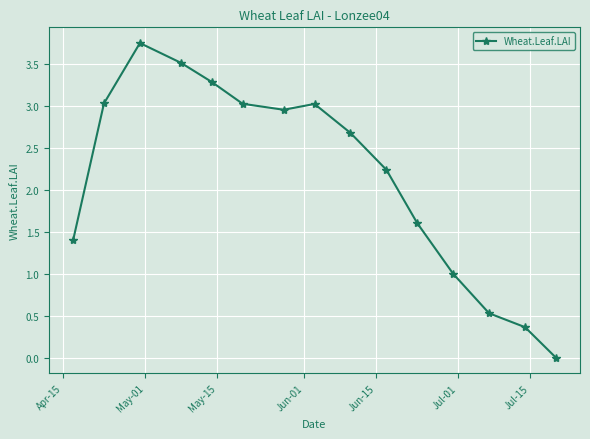

What is the value of the 12th point from the left?

1.0